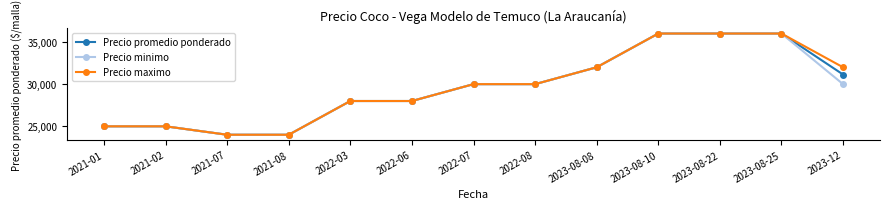

Reading left to right, what are all the values shown in this chart?

Precio promedio ponderado: 25000	25000	24000	24000	28000	28000	30000	30000	32000	36000	36000	36000	31143
Precio minimo: 25000	25000	24000	24000	28000	28000	30000	30000	32000	36000	36000	36000	30000
Precio maximo: 25000	25000	24000	24000	28000	28000	30000	30000	32000	36000	36000	36000	32000